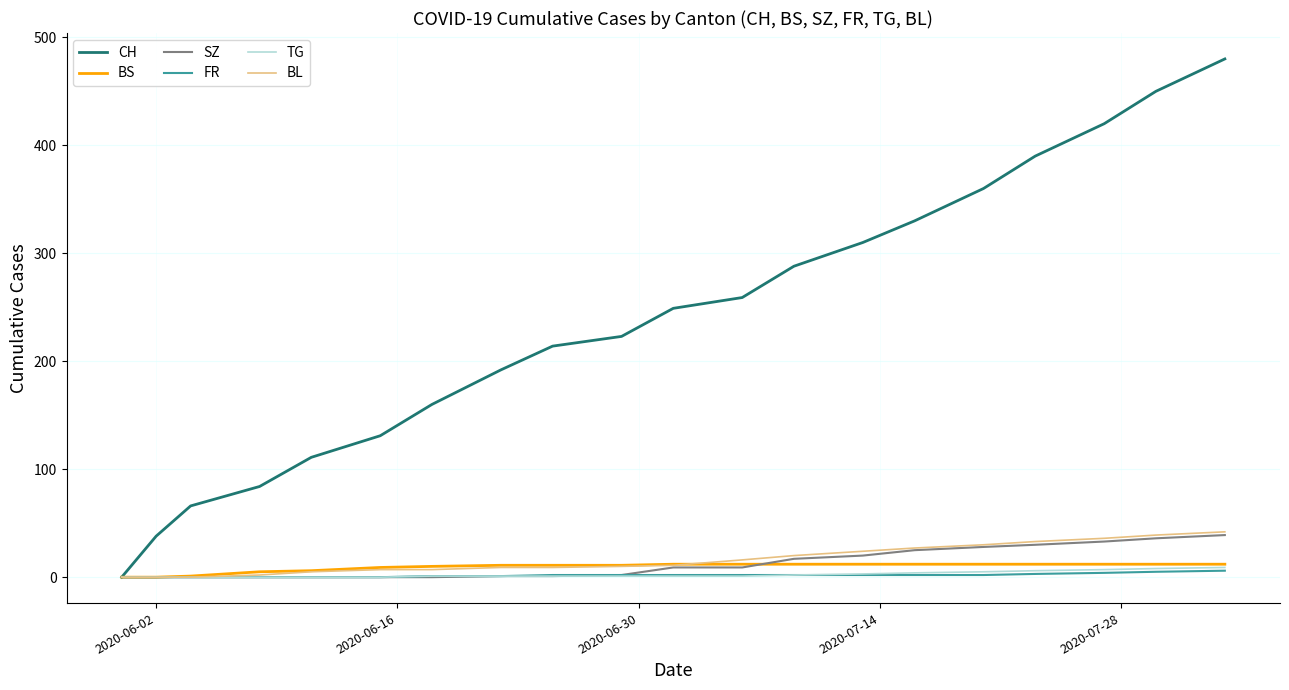

Which series has the widest spread of values?

CH